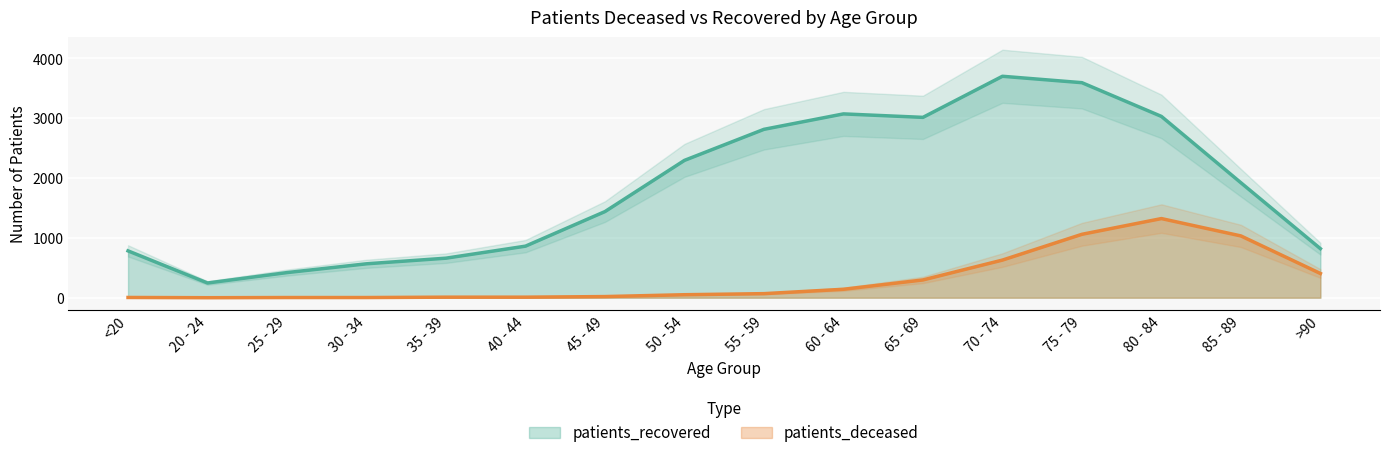

What position from the left is 85 - 89?

15